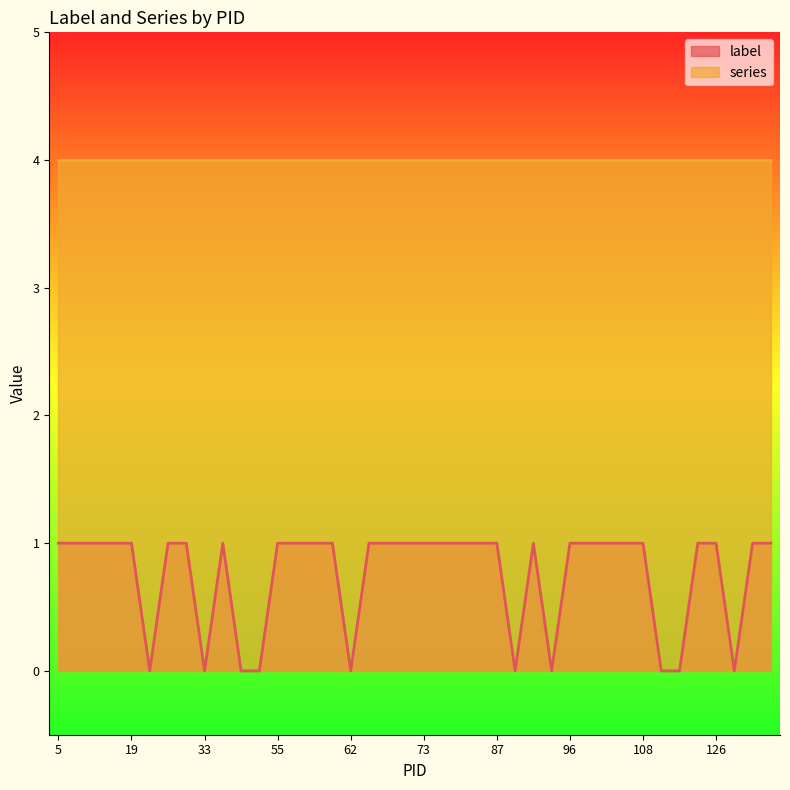

Between 115 and 19, which is larger?

19